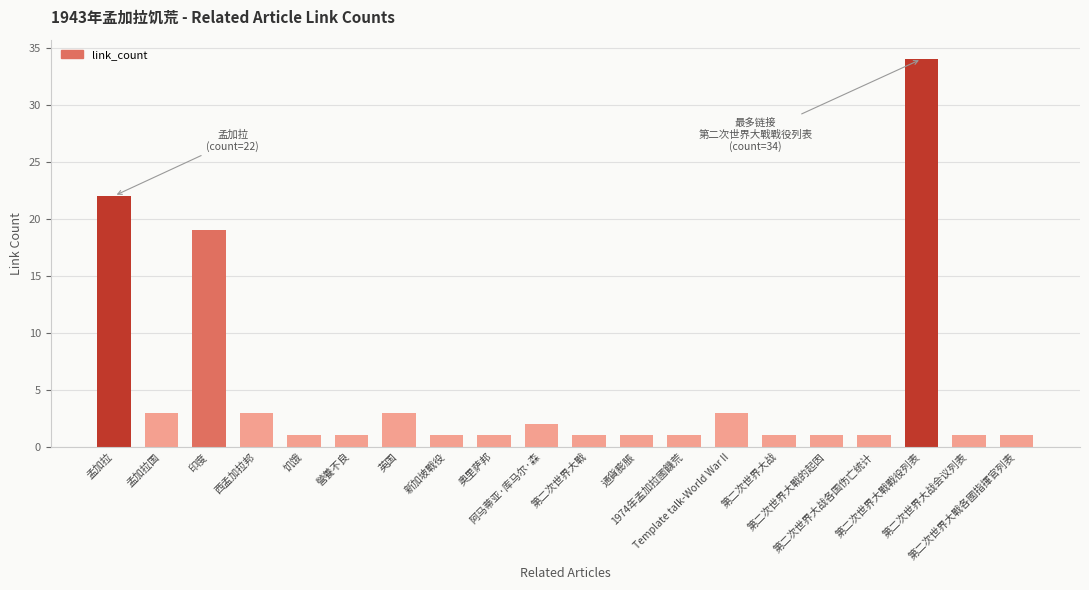

What is the label of the 20th bar from the right?

孟加拉